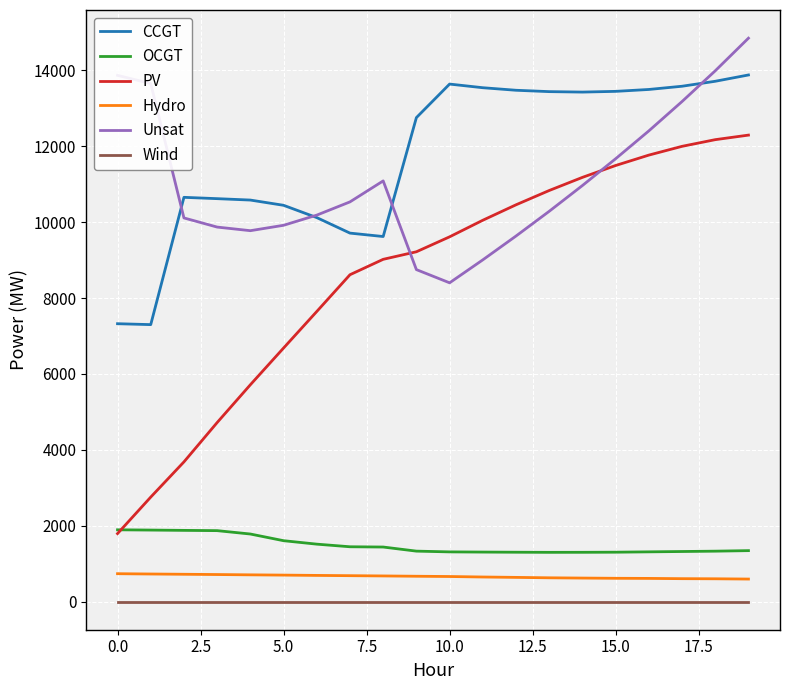

How many lines are shown in the chart?

6